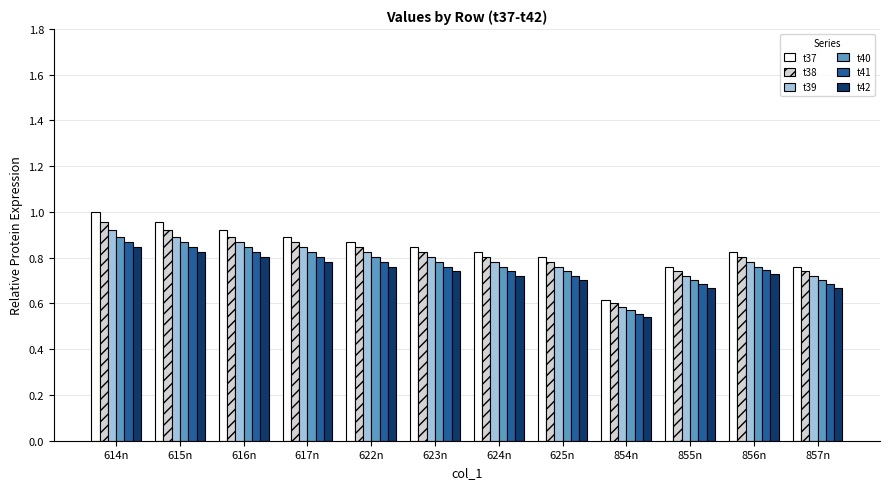

Where is t42 nearest to the value 0?

854n